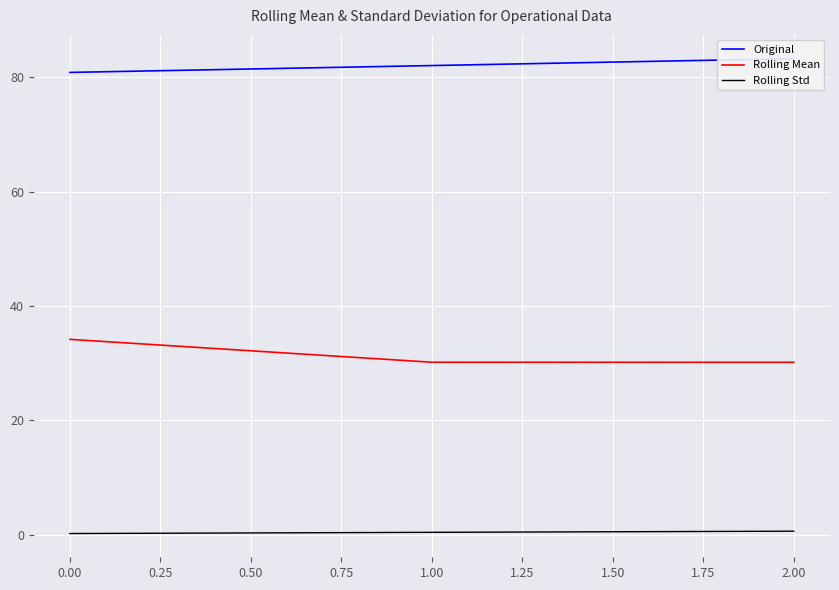

How many series are shown in this chart?

3